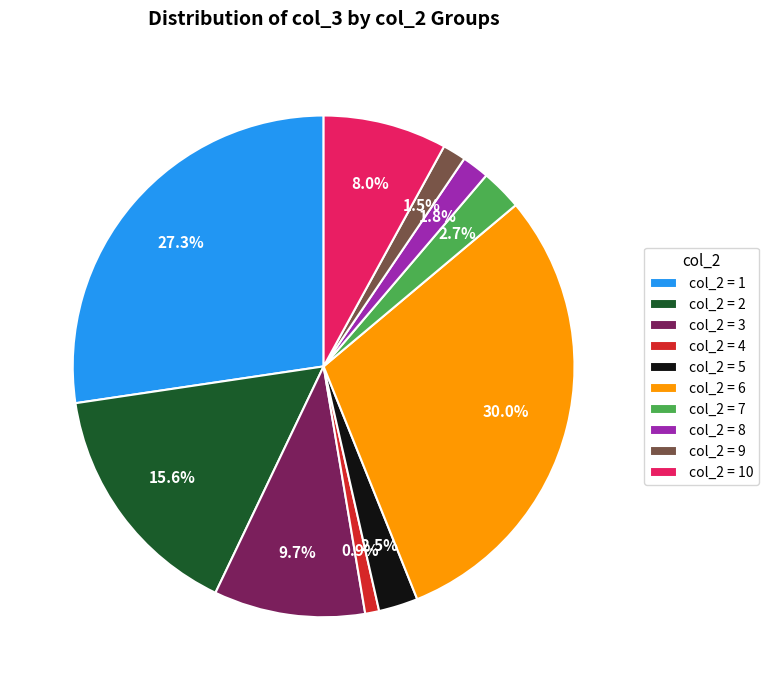

Which has a higher value, col_2 = 1 or col_2 = 5?

col_2 = 1